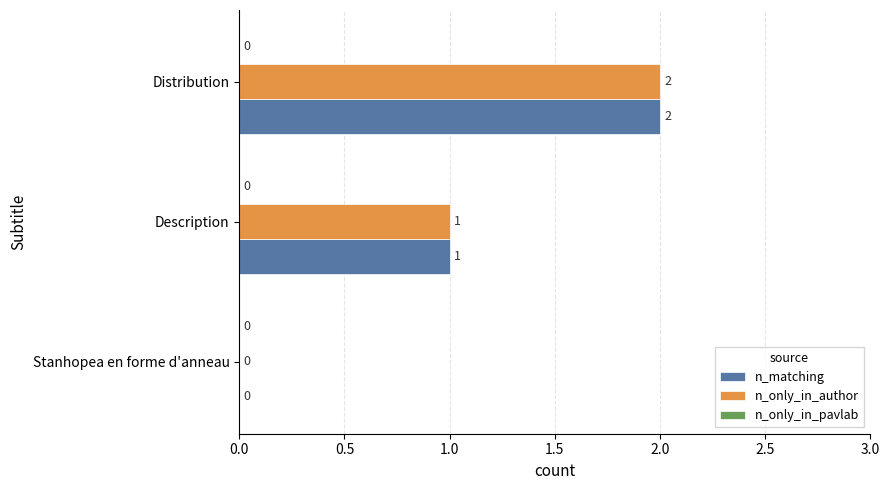

At which category is the sum across all series the highest?

Distribution